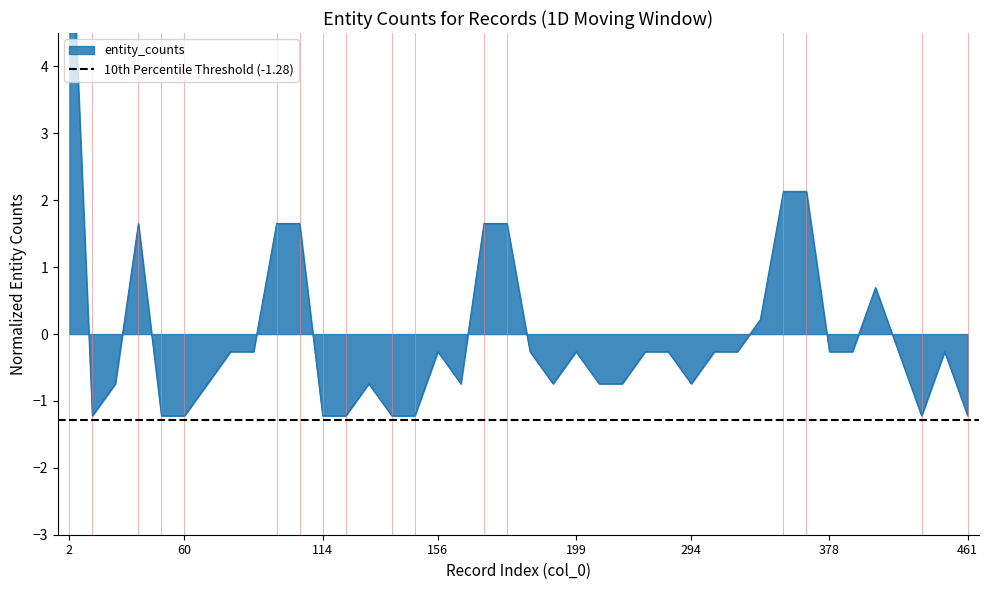

Between 379 and 306, which is larger?

379